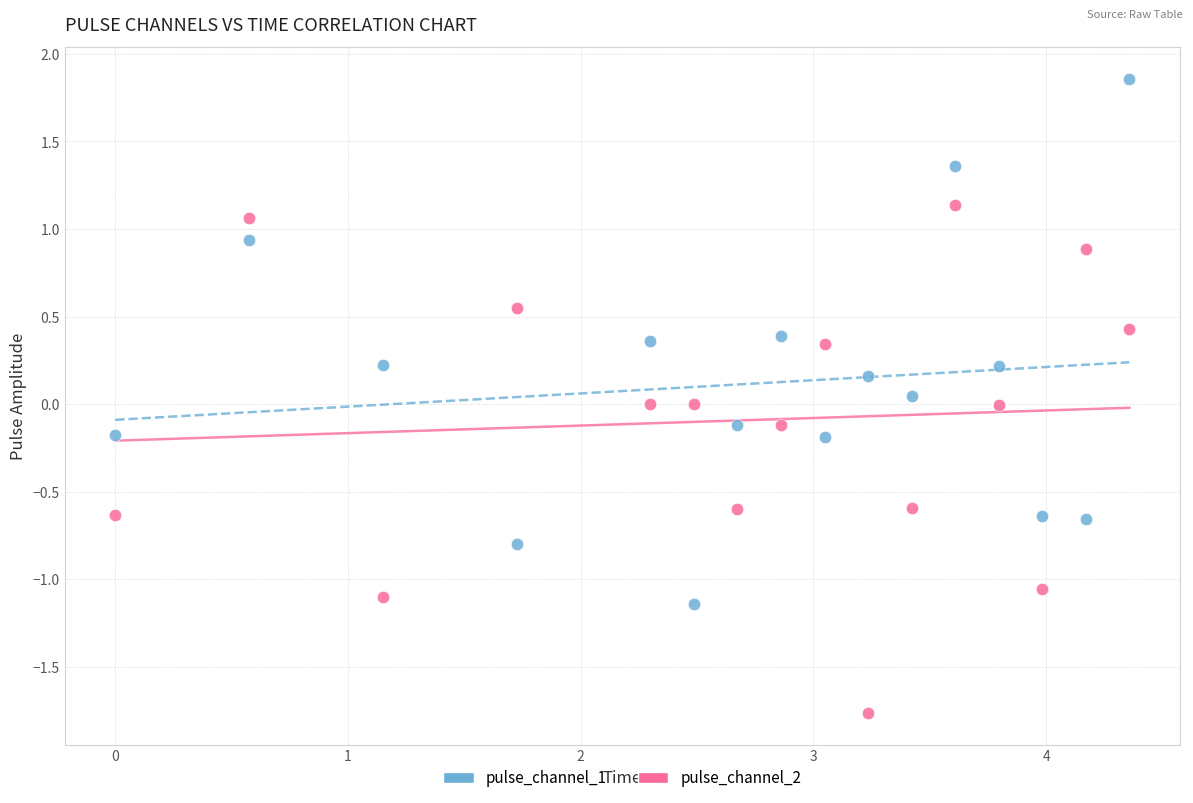

What are all the series names shown in the legend?

pulse_channel_1, pulse_channel_2